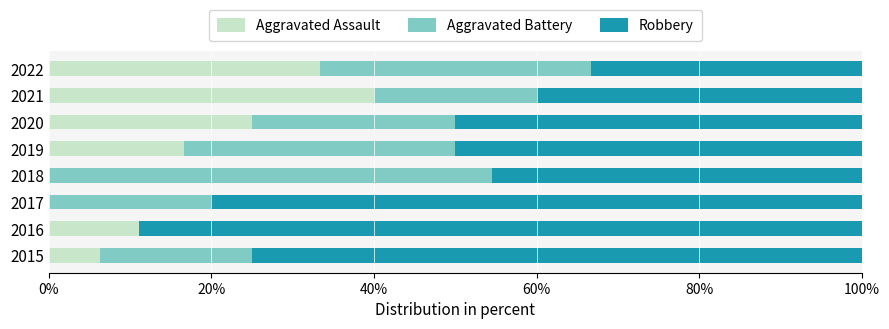

Is it true that Aggravated Assault equals 6.2 at 2015?

True